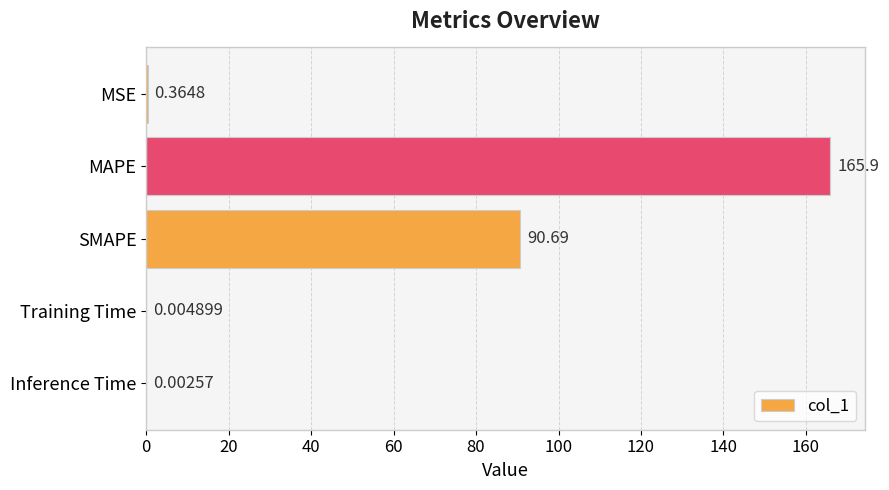

Between Inference Time and SMAPE, which is larger?

SMAPE